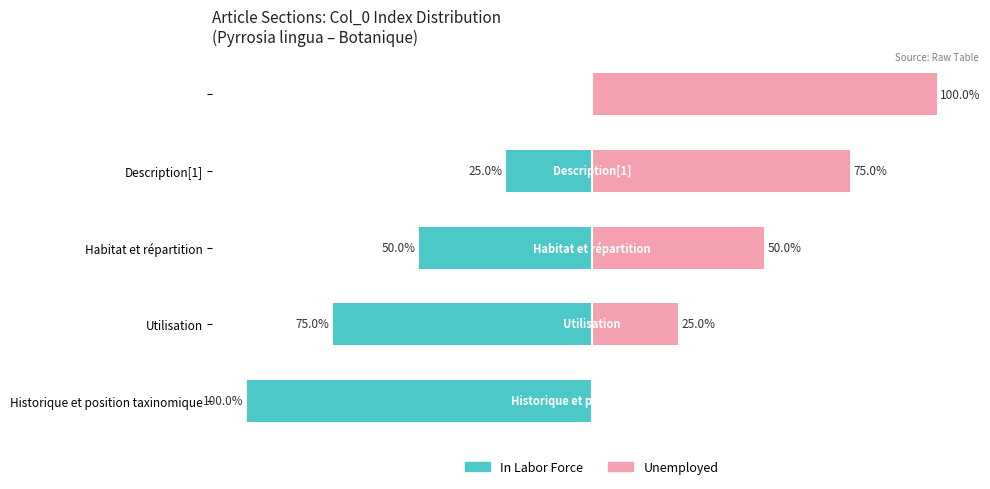

What is the difference between the highest and lowest values at Description[1]?

100